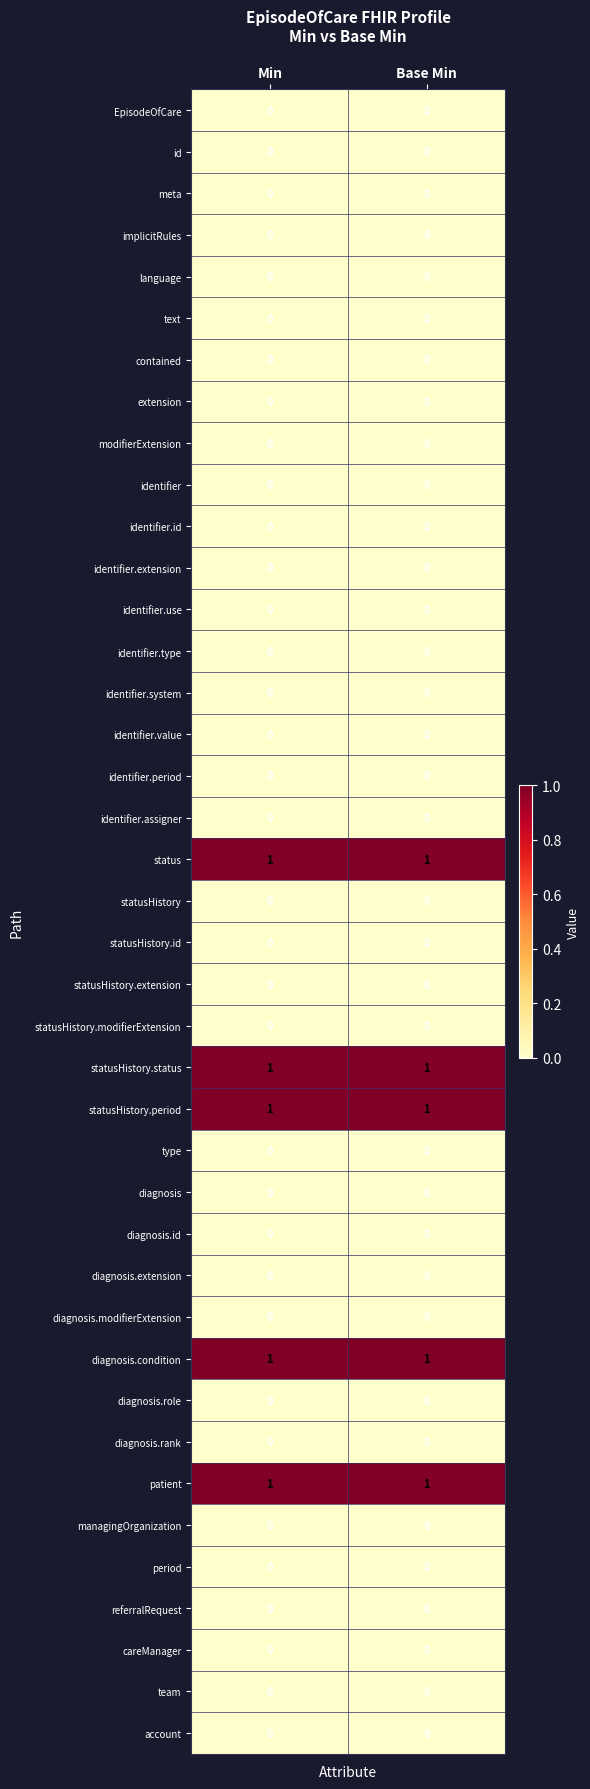

How many series are shown in this chart?

40